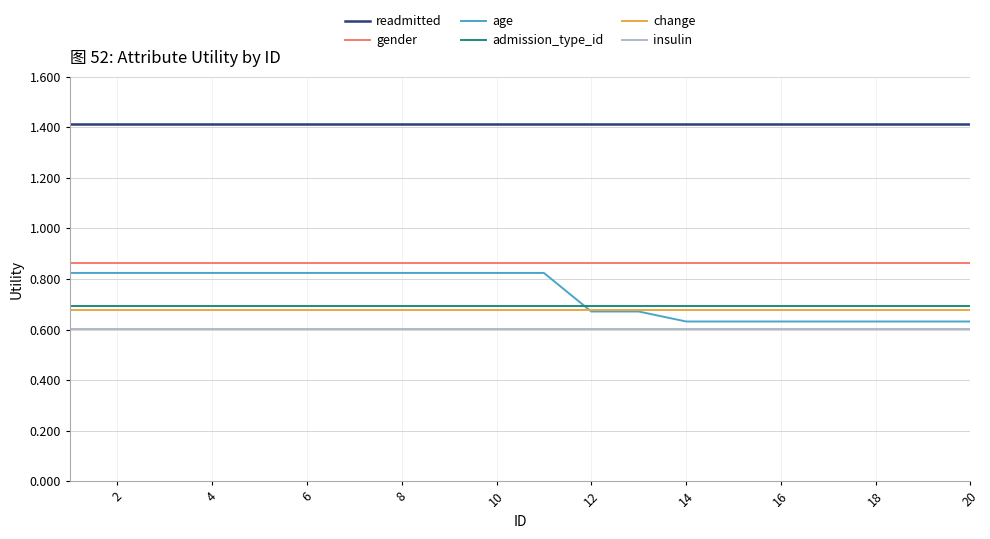

Which series has the largest total across all categories?

readmitted